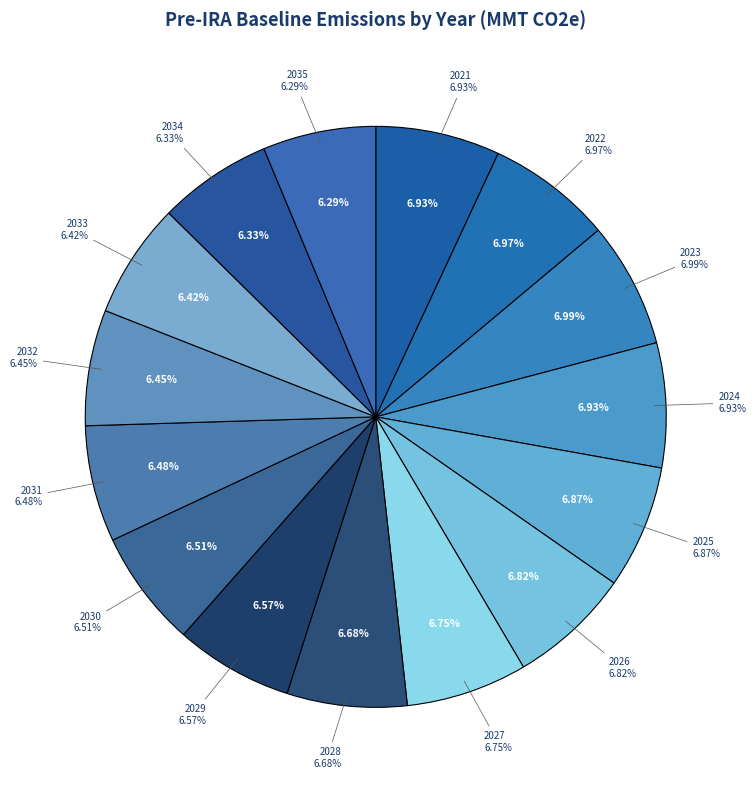

Combined, do 2029 and 2027 account for over 50%?

No